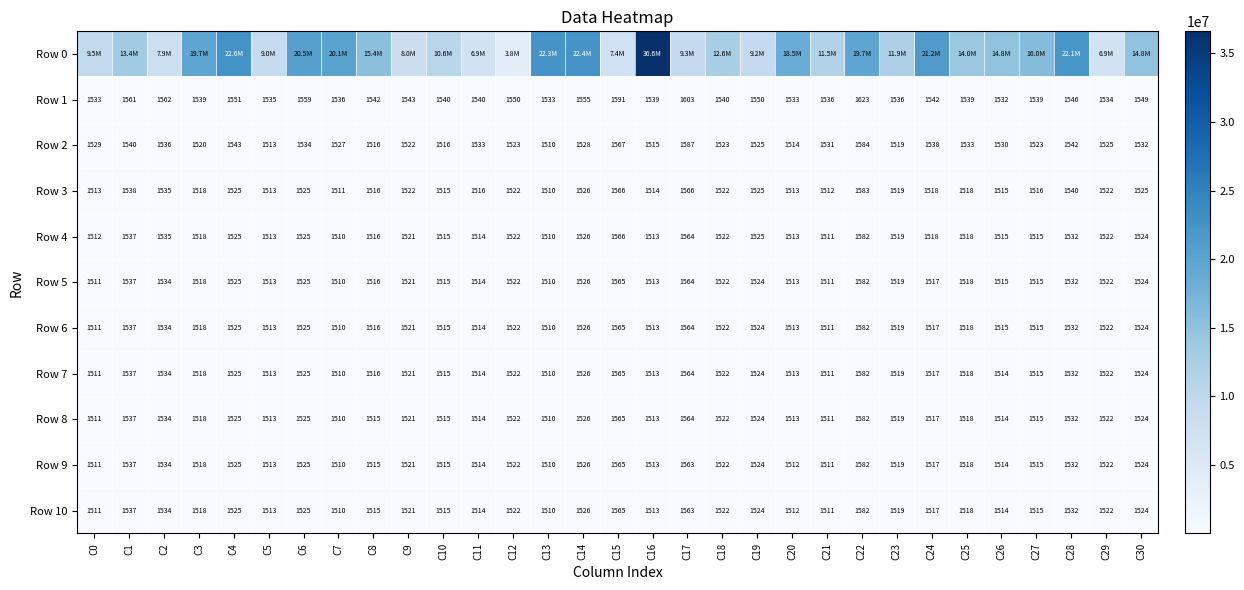

How many categories are shown in the chart?

31